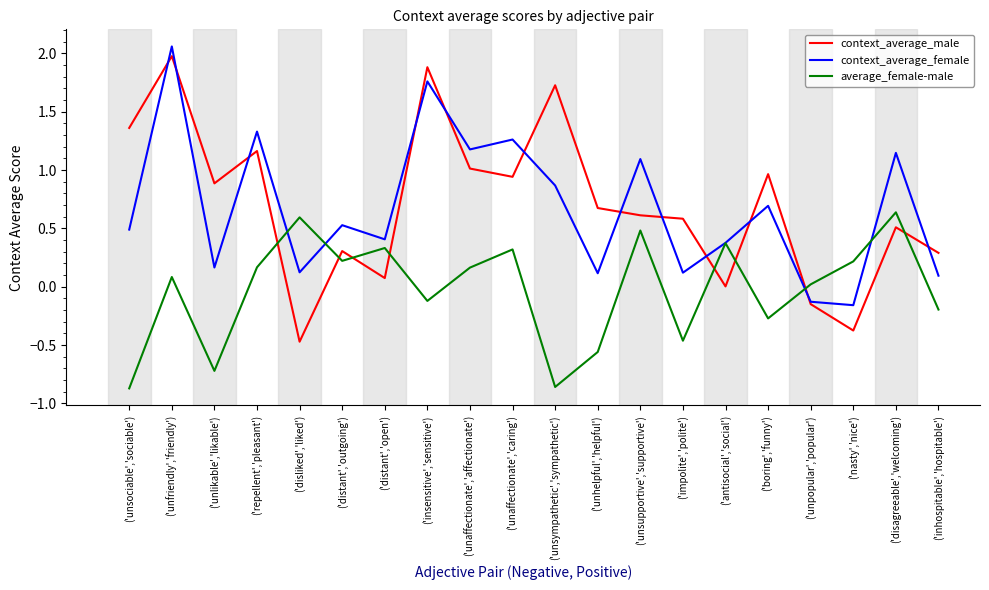

Is this an area chart (filled region under the line)?

No